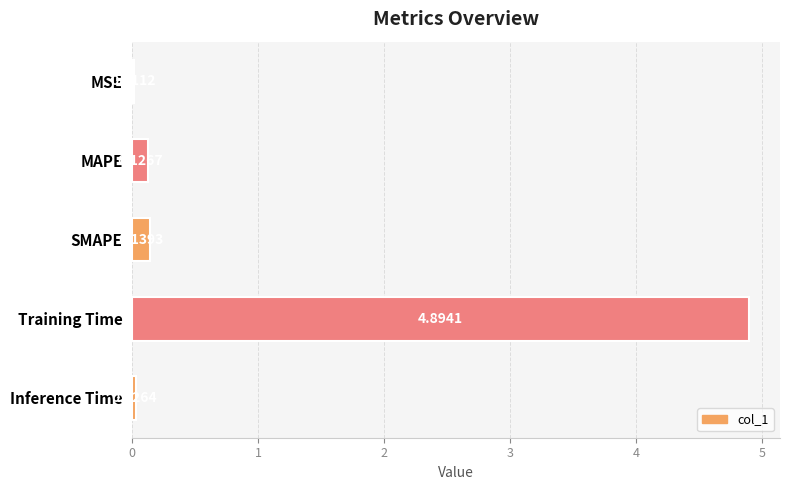

What is the sum of all values?

5.2